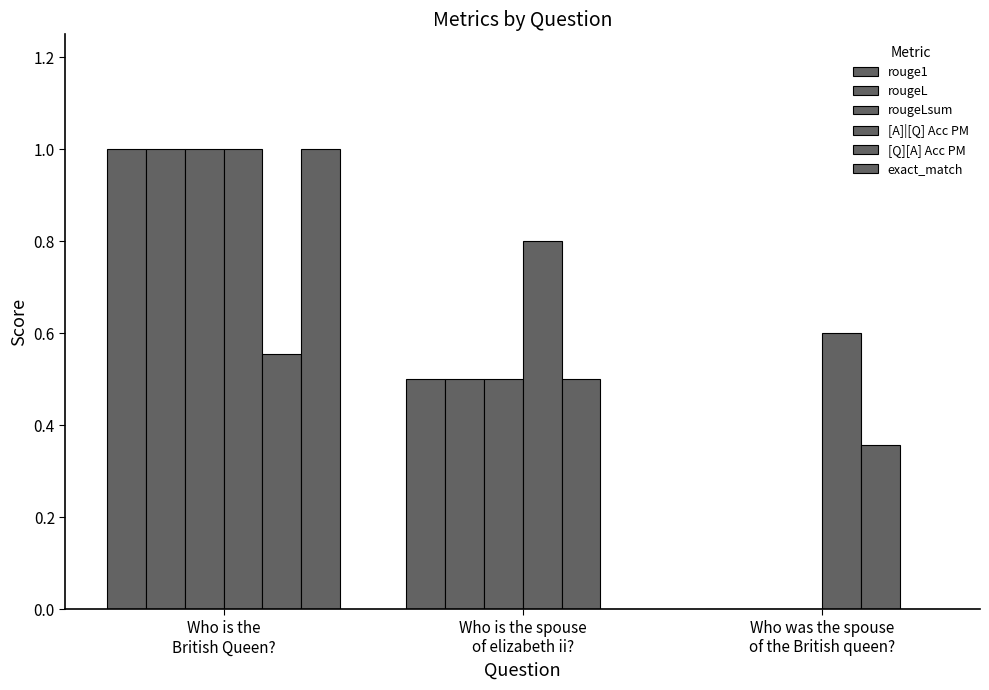

Does the chart contain stacked bars?

No